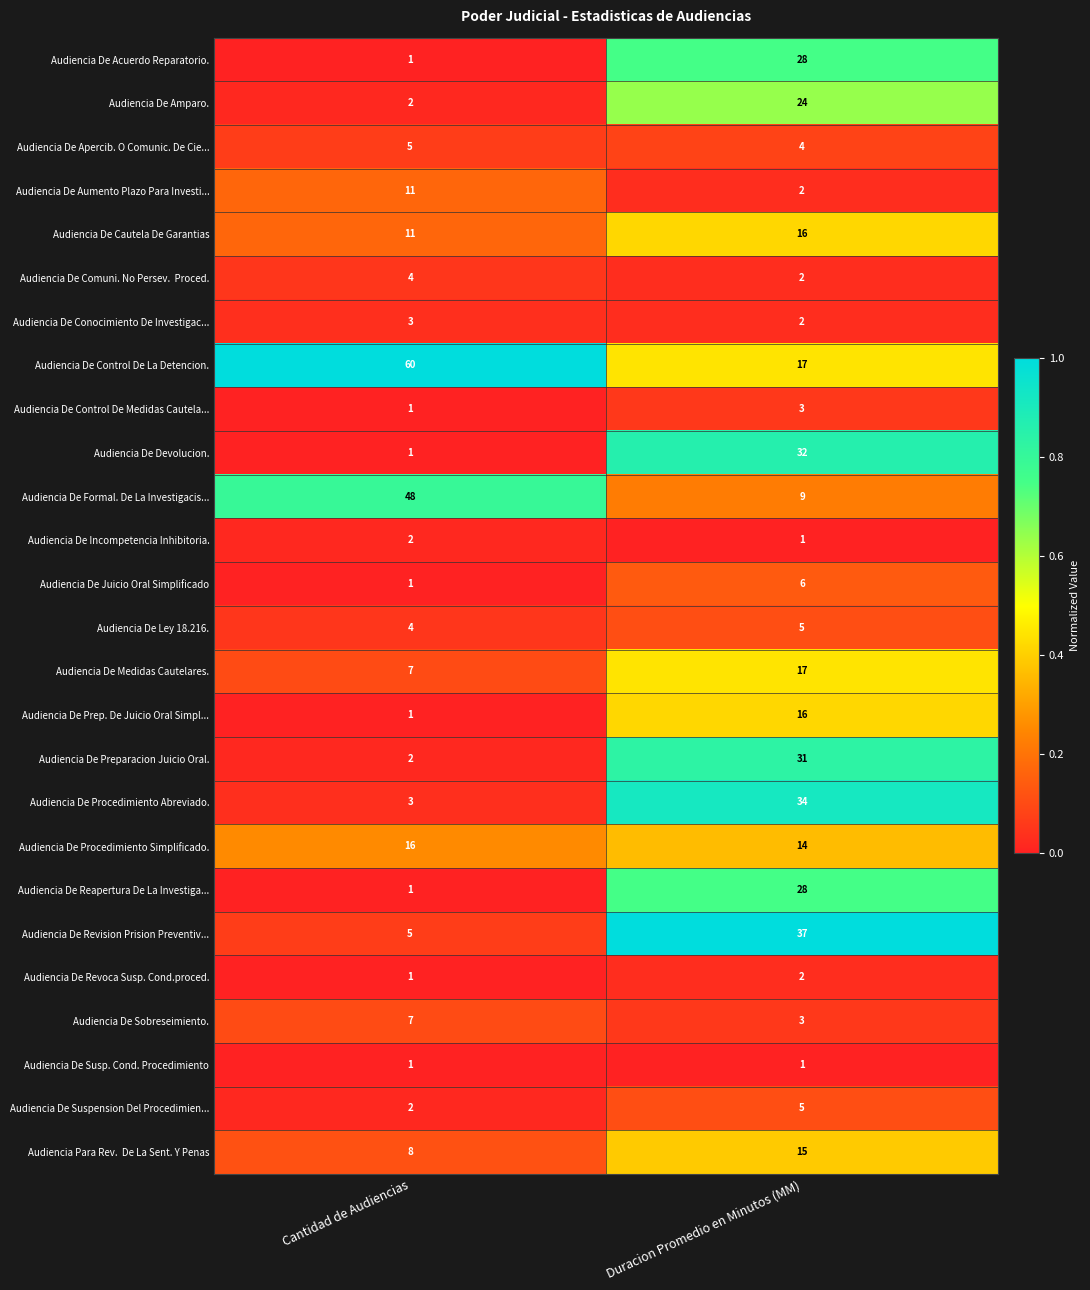

At which category is the sum across all series the highest?

Duracion Promedio en Minutos (MM)